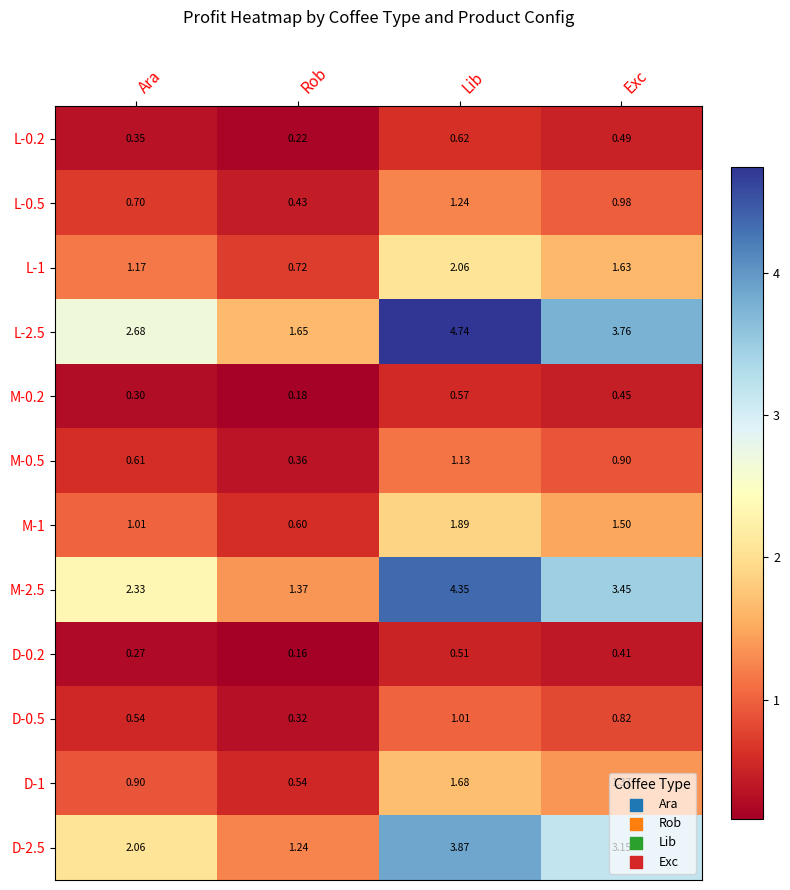

How many data points does each series have?

4